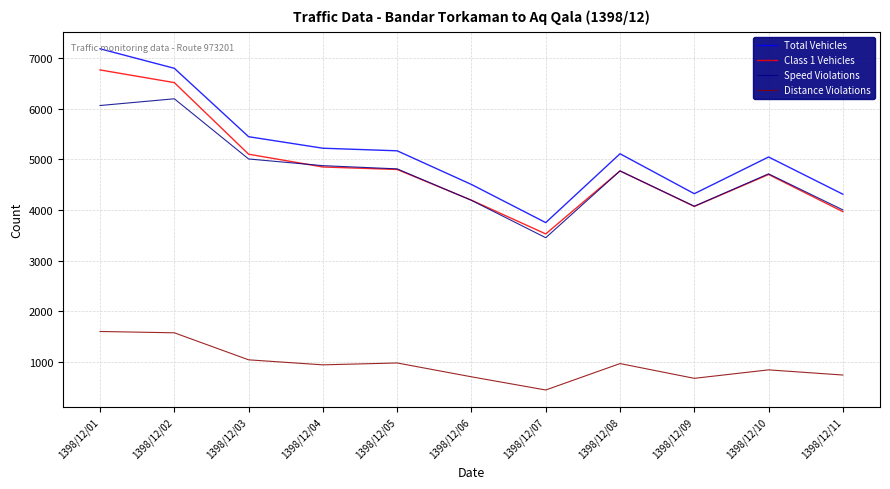

Count the number of categories in the chart.

11